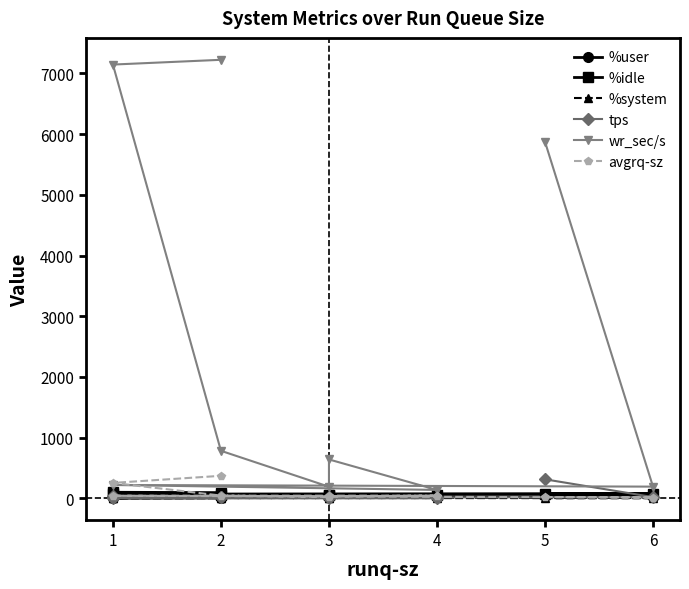

True or false: tps and %system cross at least once.

False